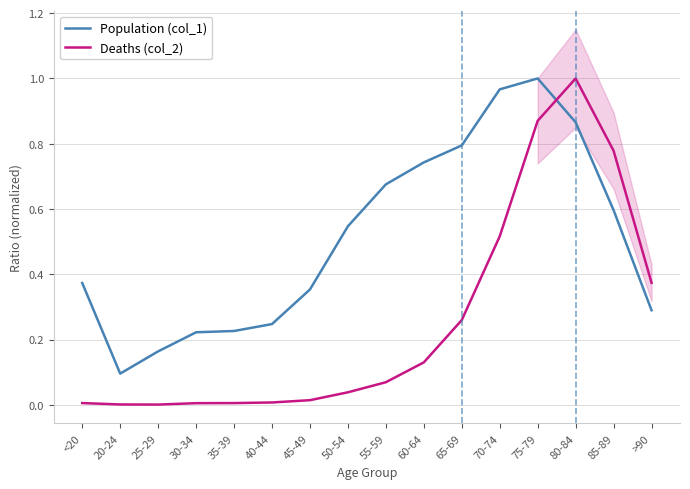

How many times do Deaths (col_2) and Population (col_1) cross each other?

1